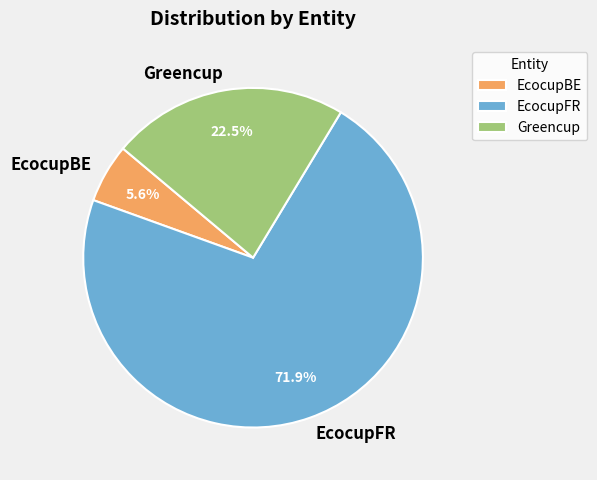

Which has a higher value, EcocupBE or EcocupFR?

EcocupFR